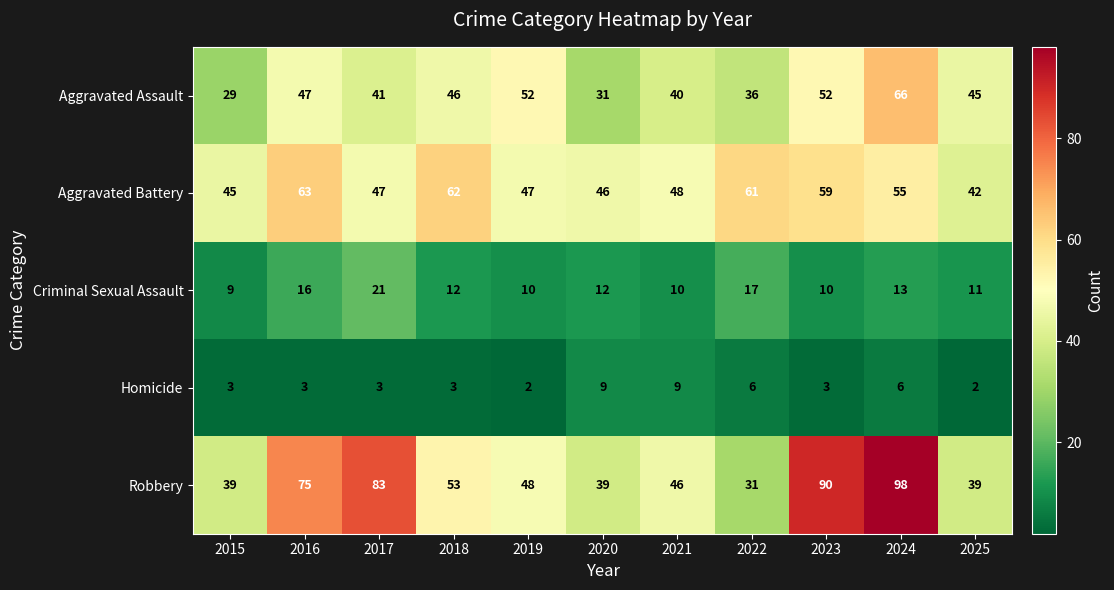

What is the total value across all series at 2018?

176